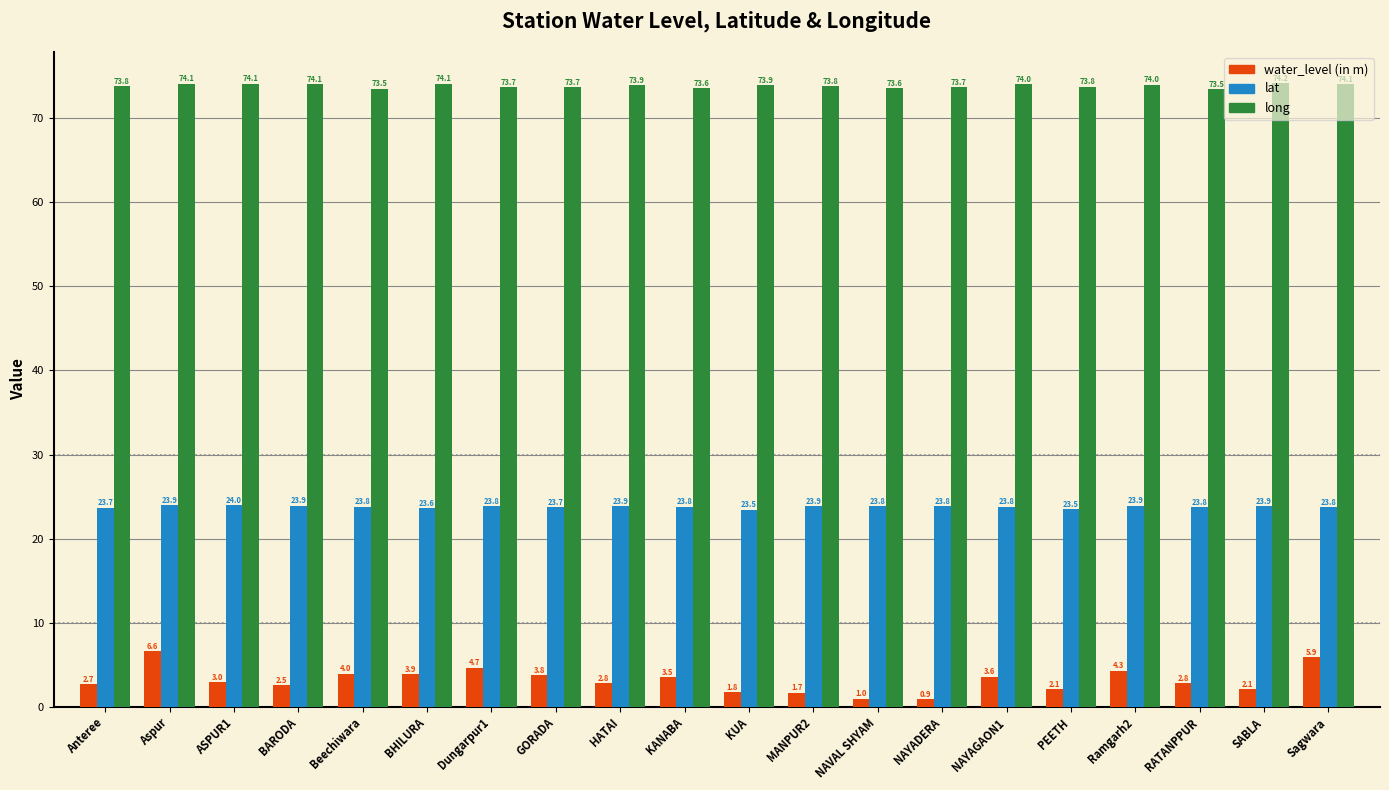

What is the difference between the maximum and minimum values in the water_level (in m) series?

5.7